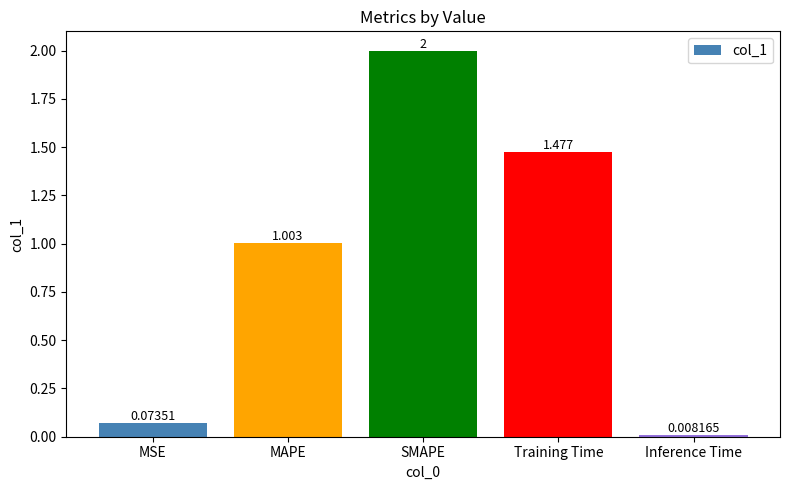

What is the label of the 5th bar from the left?

Inference Time